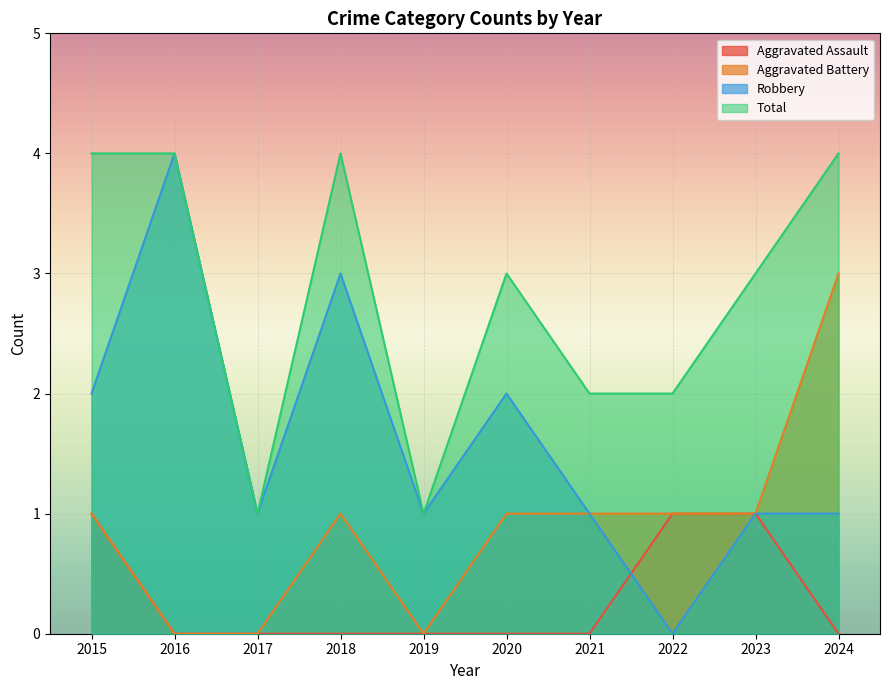

At which category is the sum across all series the highest?

2015